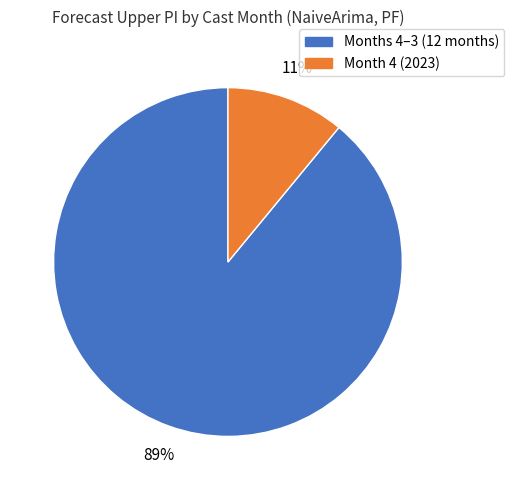

To the nearest percent, what is the average slice percentage?

50%